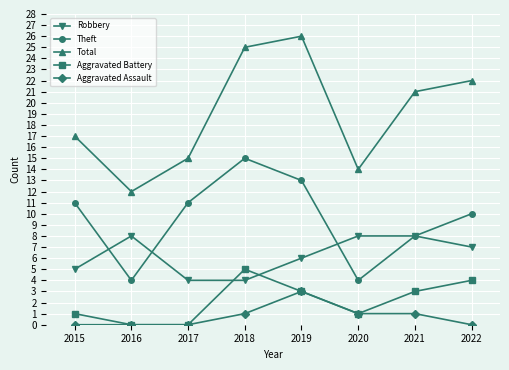

True or false: Robbery has more than 0 interior local peaks.

True